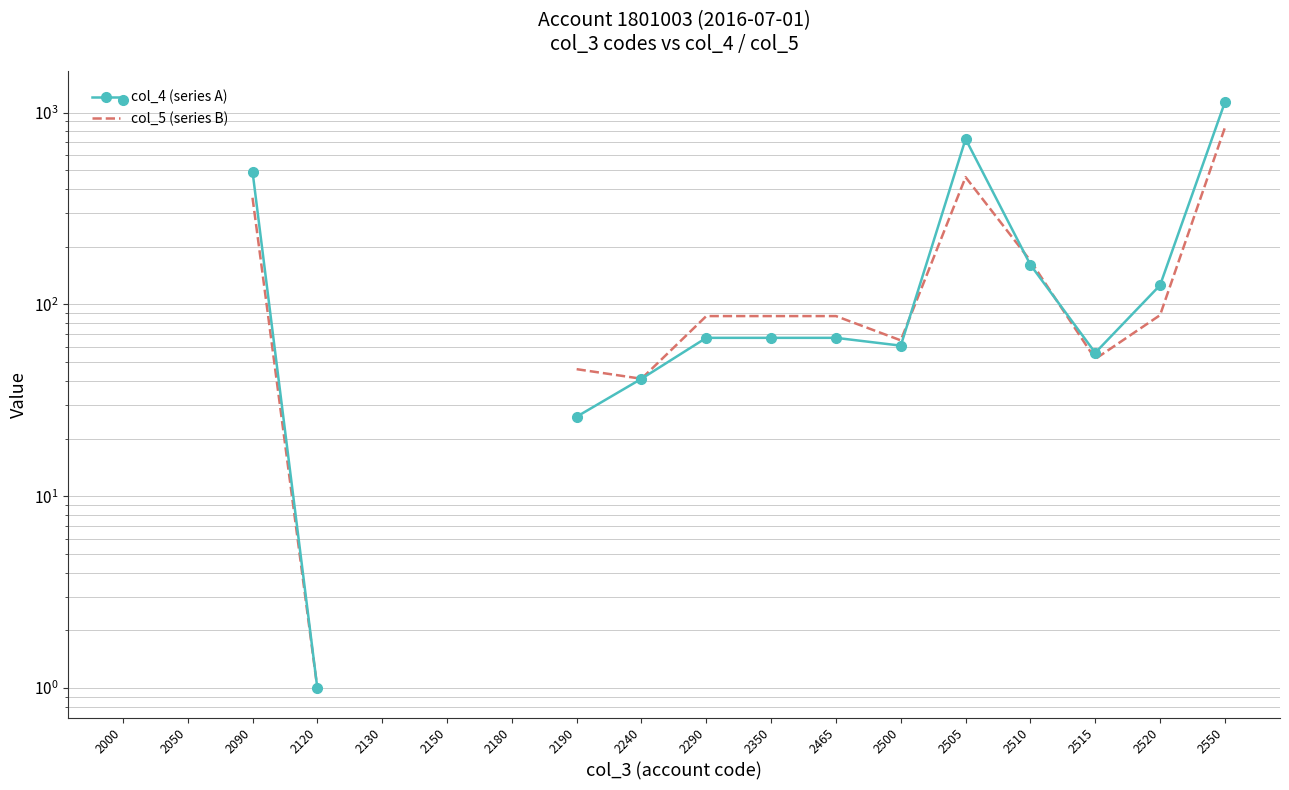

How many values in the col_5 (series B) series exceed 169?

4